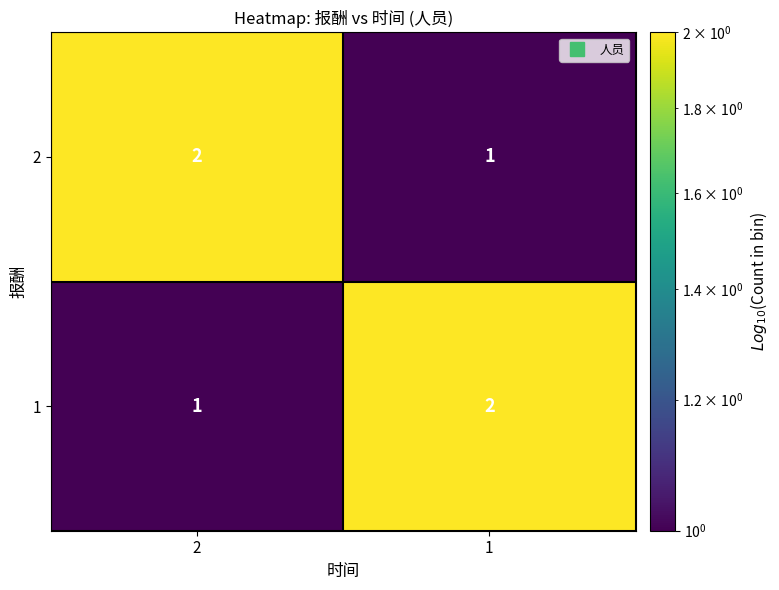

Rank the categories by 2 value from highest to lowest.

2, 1